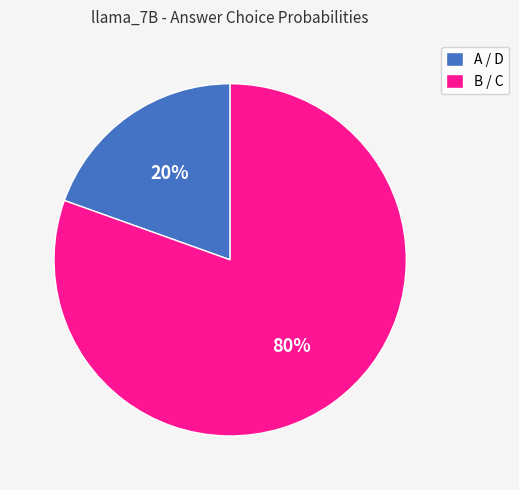

Does any single category account for the majority?

Yes